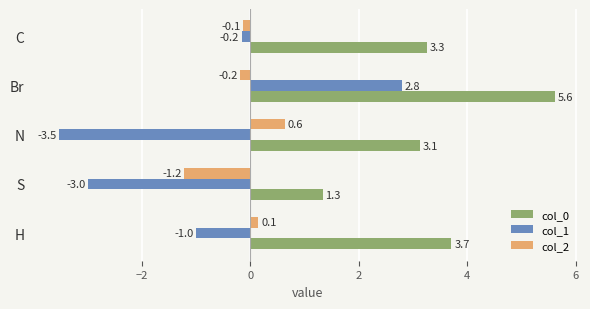

What is the sum of all col_1 values?

-4.9